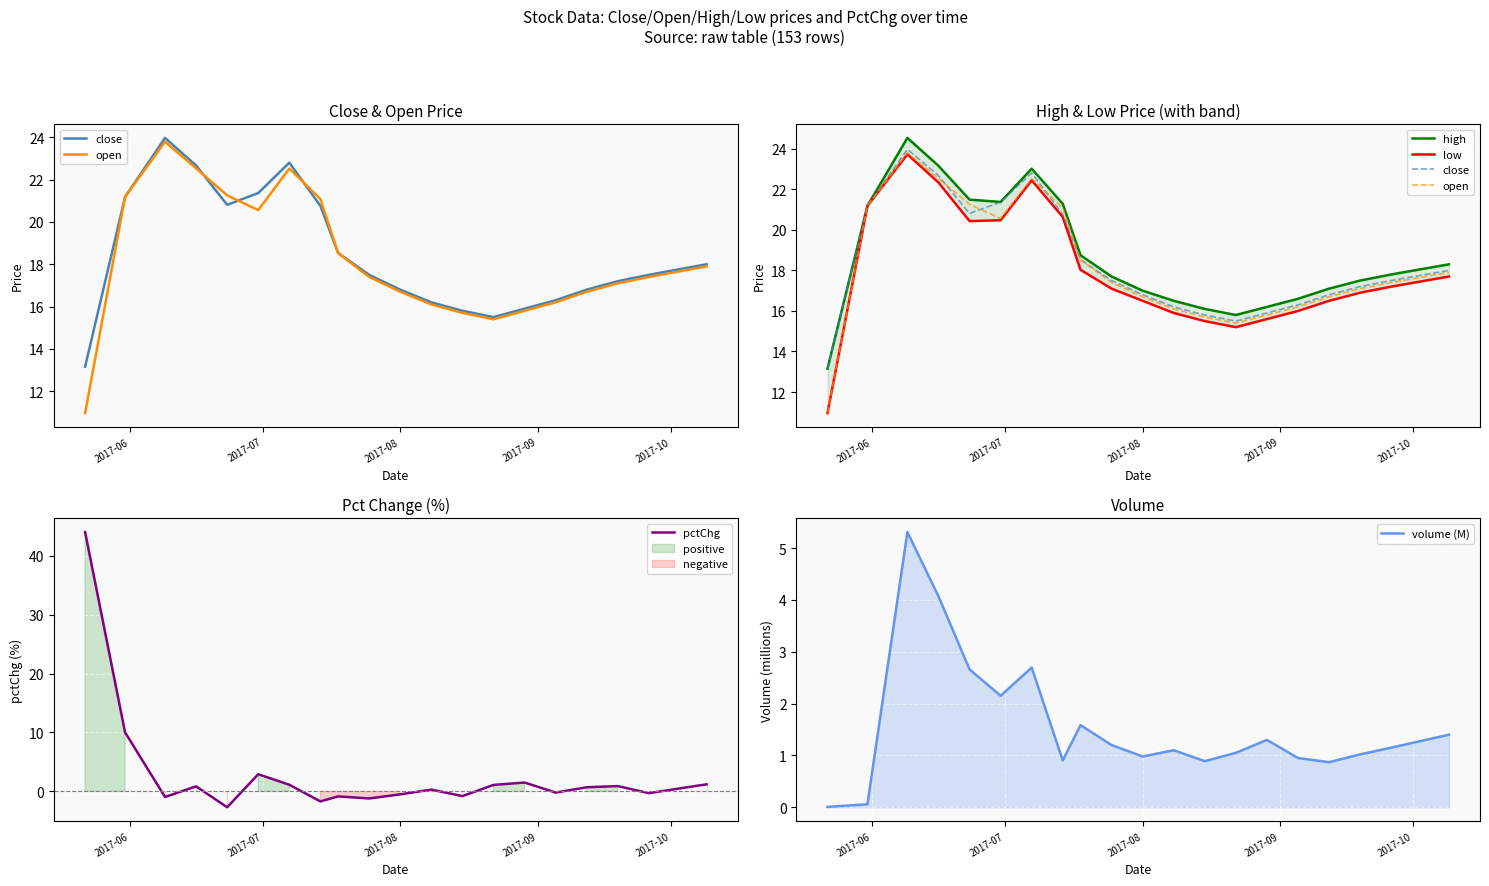

What is the minimum value for pctChg?

-2.7